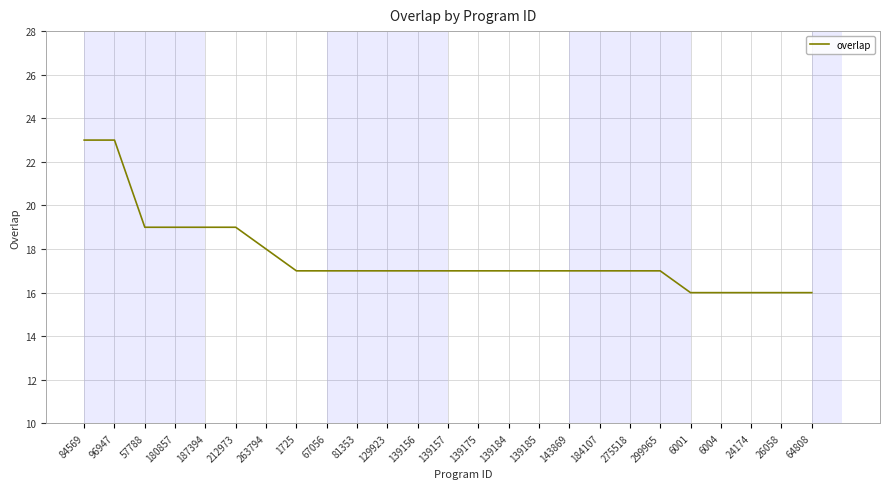

What is the difference between the values at 84569 and 26058?

7